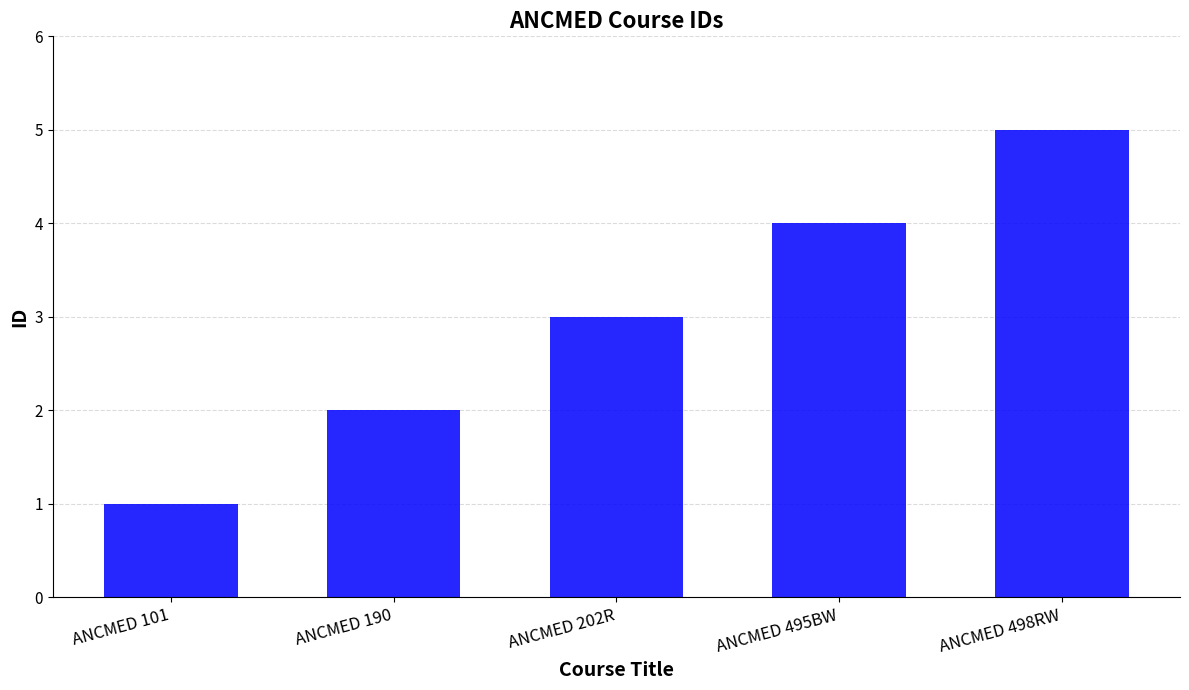

What is the change in value from ANCMED 190 to ANCMED 495BW?

+2